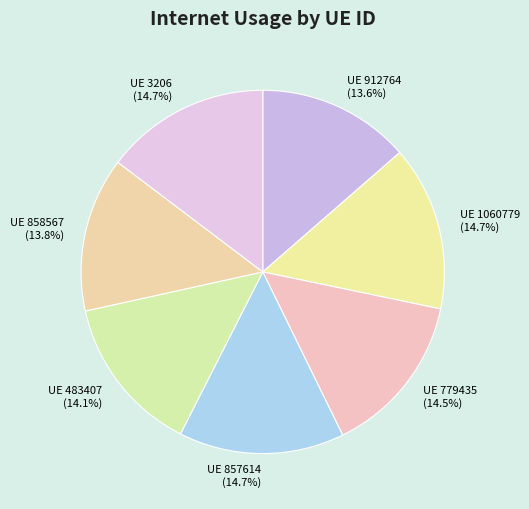

Does any single category account for the majority?

No